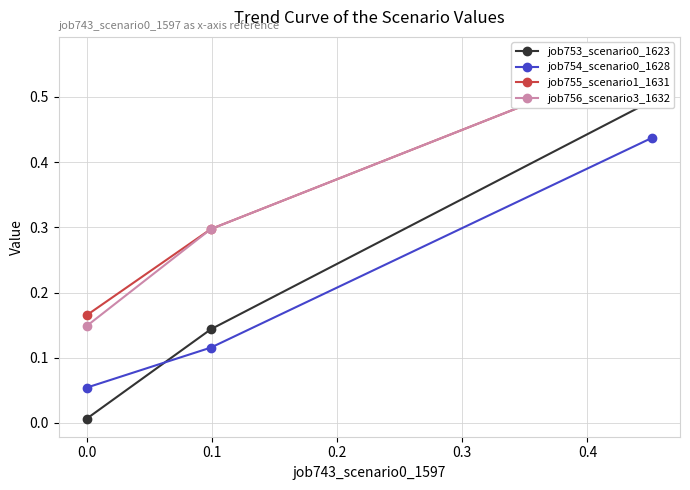

How many job754_scenario0_1628 values are between 0 and 1?

3